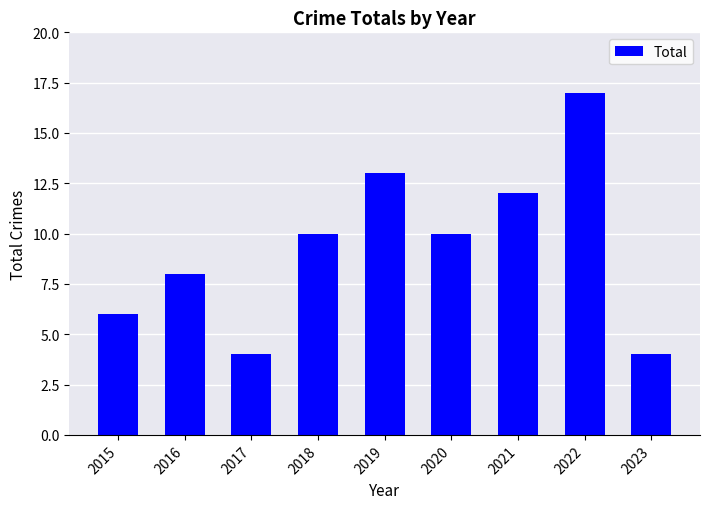

The value at 2023 is 4. True or false?

True